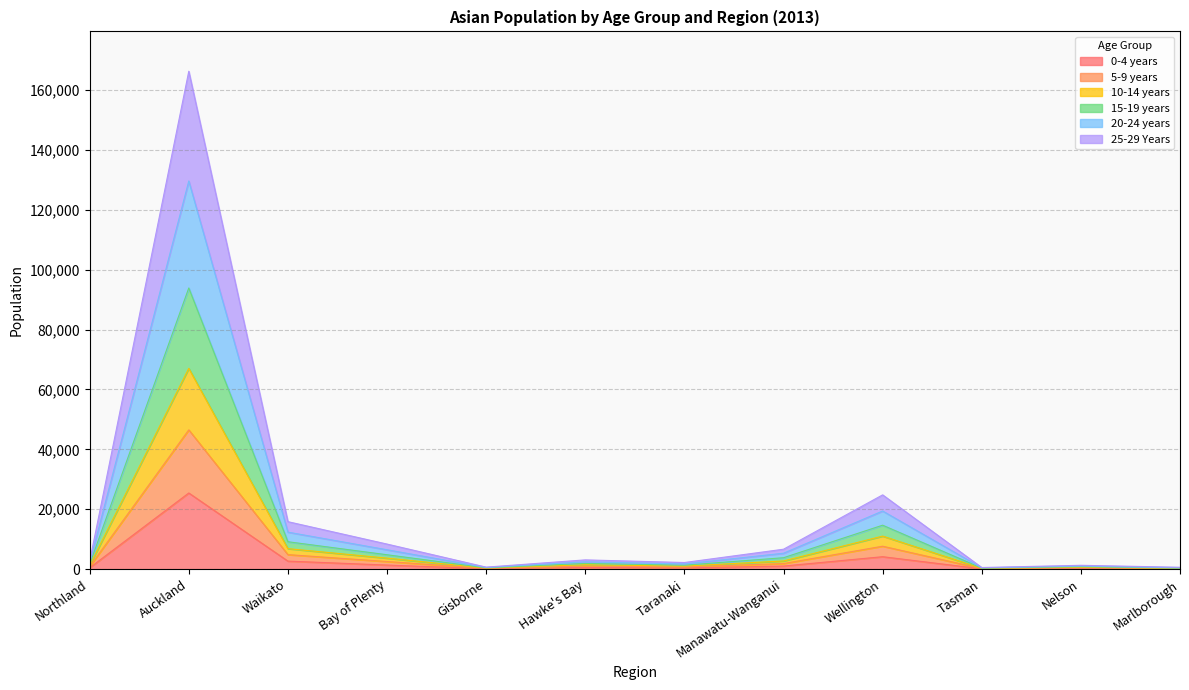

How many interior local peaks does the 10-14 years series have?

4